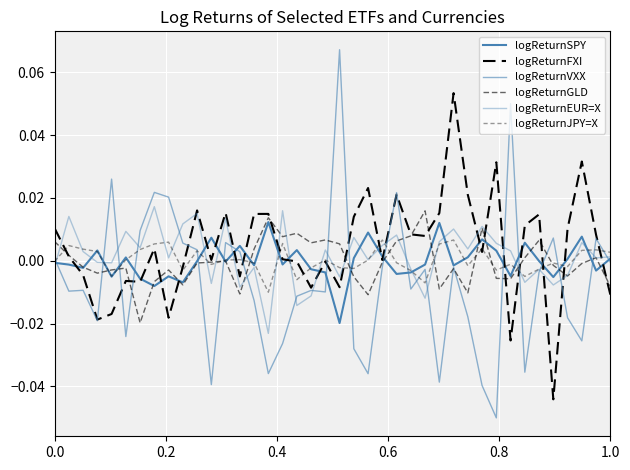

Which series ends up on top after the final intersection of logReturnFXI and logReturnEUR=X?

logReturnEUR=X